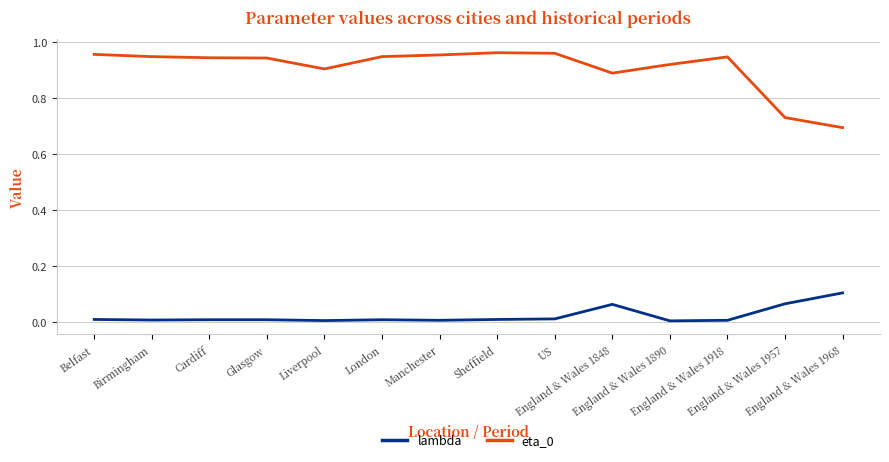

True or false: lambda and eta_0 intersect in this chart.

False